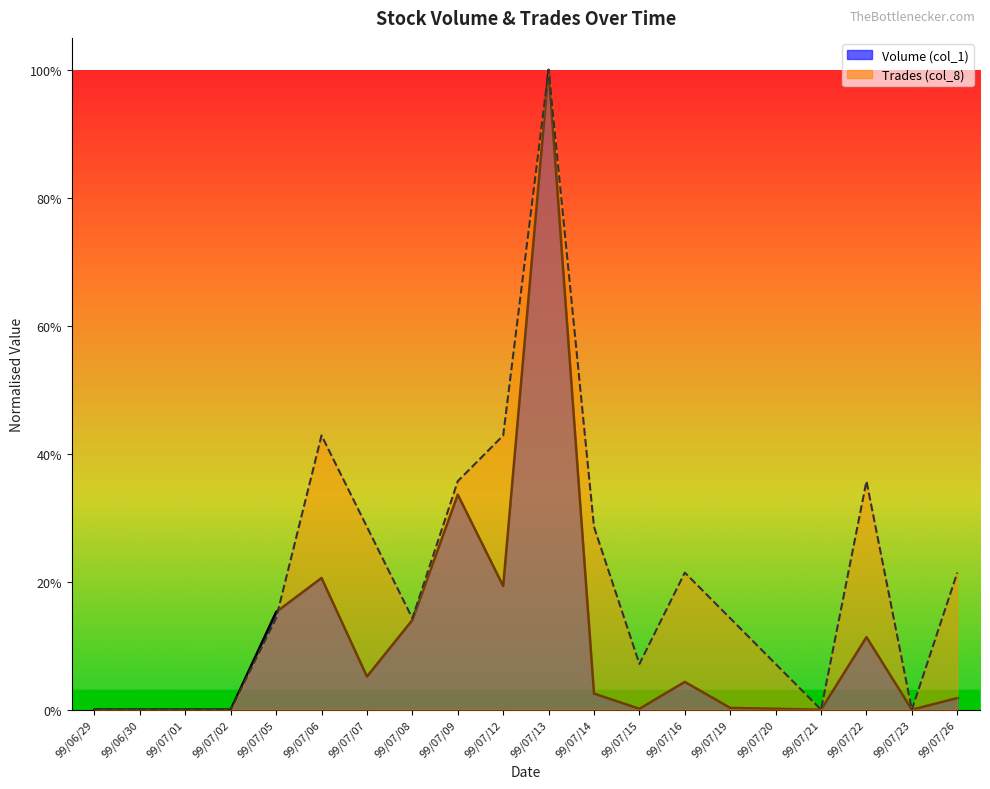

Rank the series by their average value, from lowest to highest.

Volume (col_1), Trades (col_8)